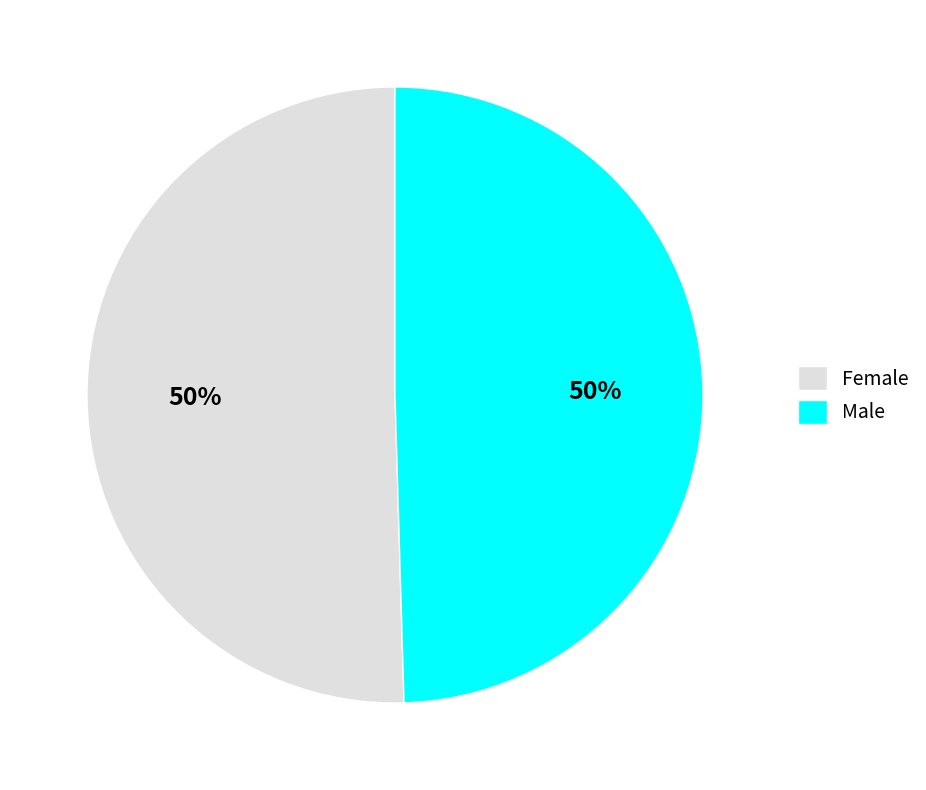

The Male slice represents 50% of the pie. True or false?

True